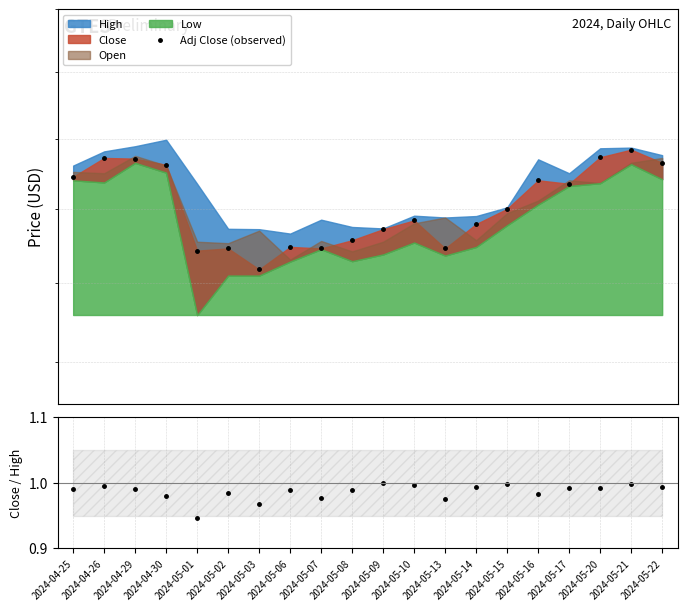

Reading left to right, extract all data points from this chart.

Adj Close (observed): 17.5	17.7	17.7	17.6	16.4	16.5	16.2	16.5	16.5	16.6	16.7	16.8	16.5	16.8	17.0	17.4	17.4	17.7	17.8	17.6
Close/High: 1.0	1.0	1.0	1.0	0.9	1.0	1.0	1.0	1.0	1.0	1.0	1.0	1.0	1.0	1.0	1.0	1.0	1.0	1.0	1.0